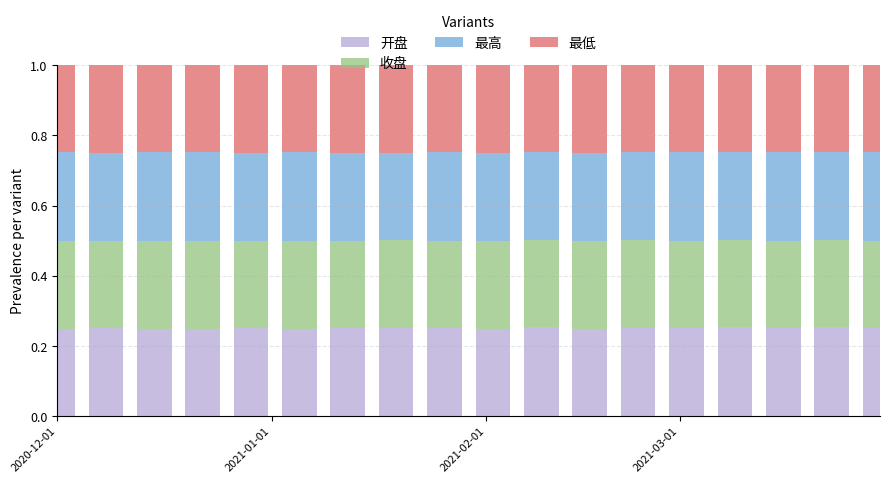

How many bars are there in total?

18